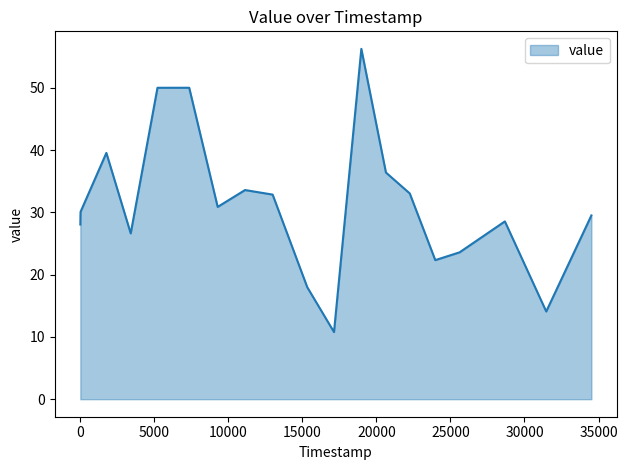

What is the greatest value displayed?

56.2